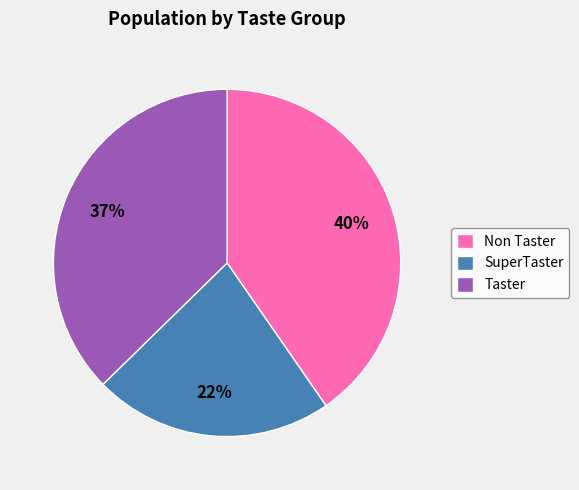

To the nearest percent, what is the average slice percentage?

33%